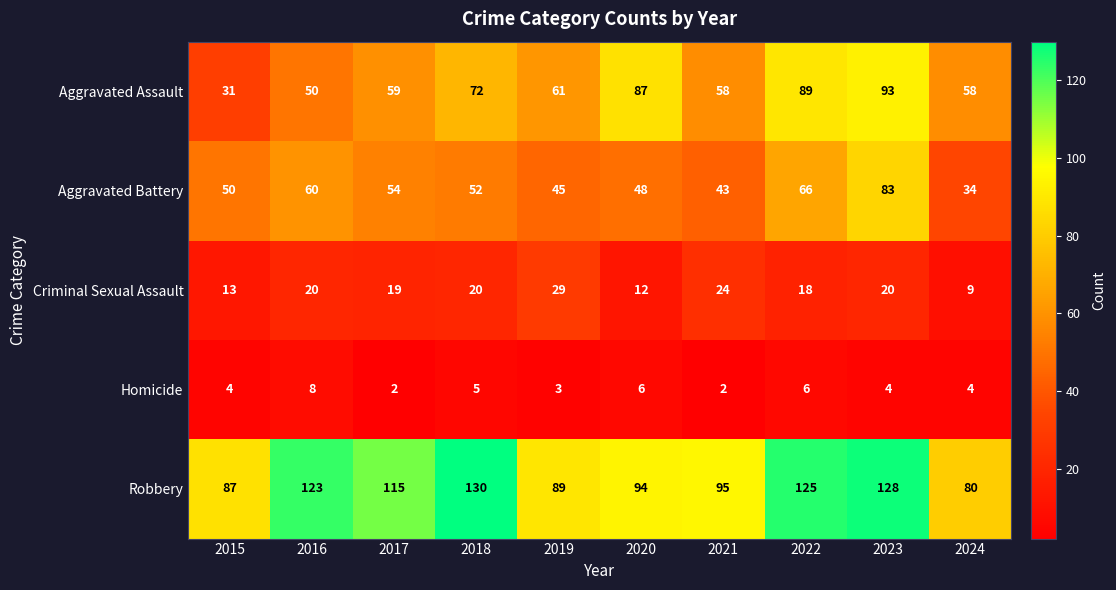

True or false: Criminal Sexual Assault has a value of 20 at 2016.

True